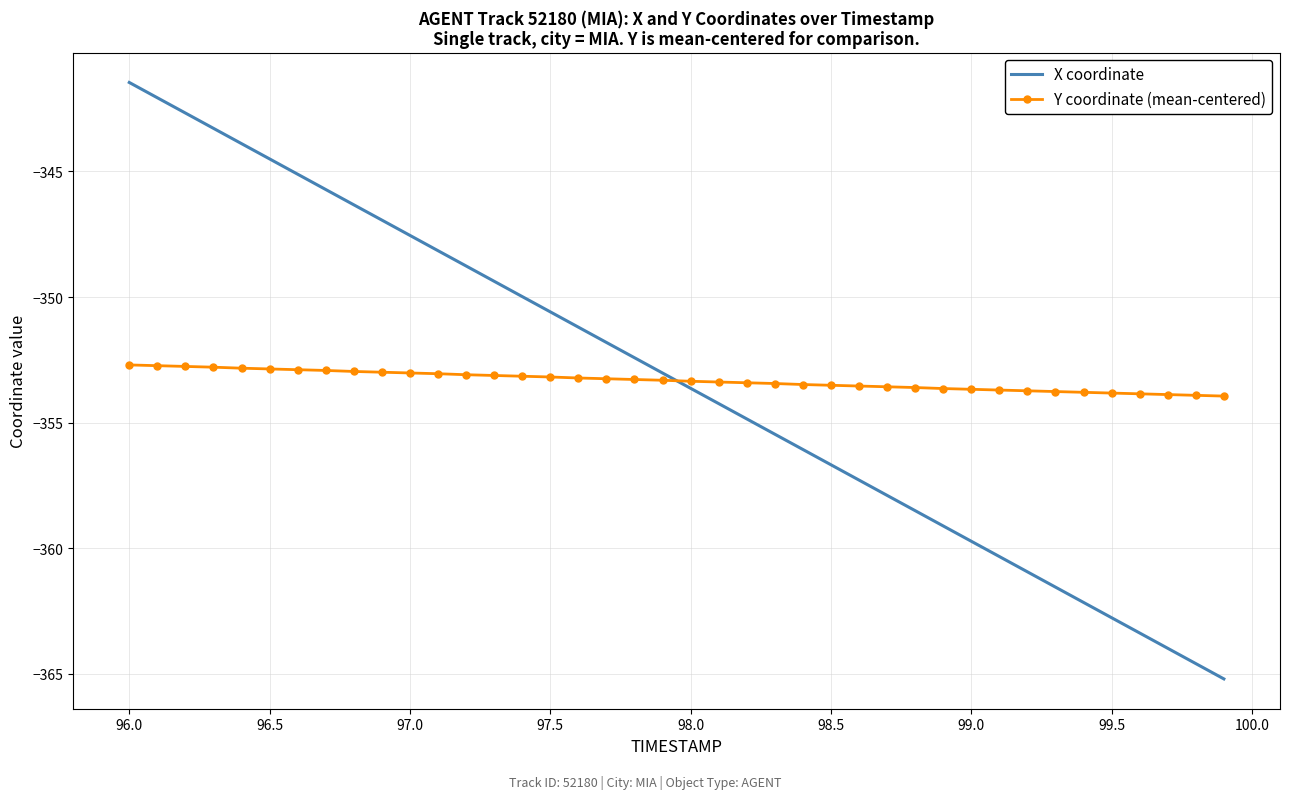

True or false: X coordinate and Y coordinate (mean-centered) cross at least once.

True